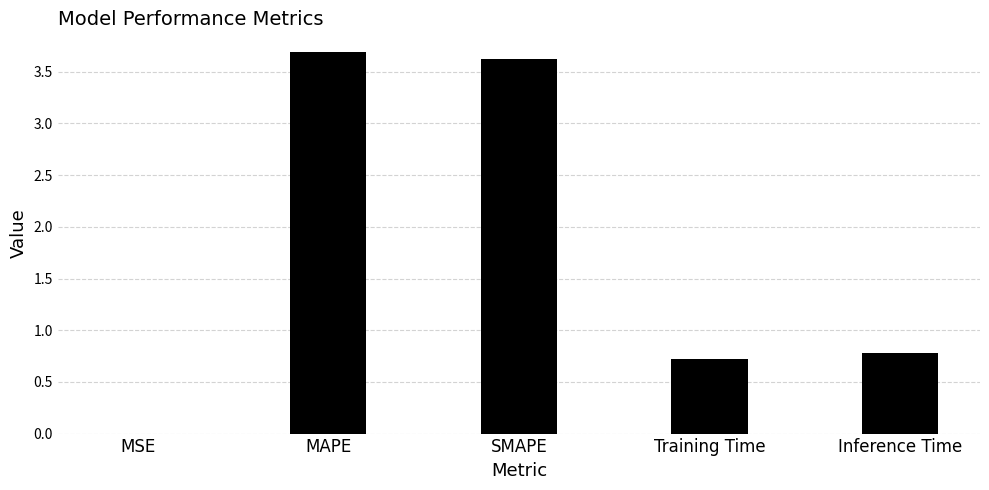

True or false: the data shows 0.7 at Training Time.

True